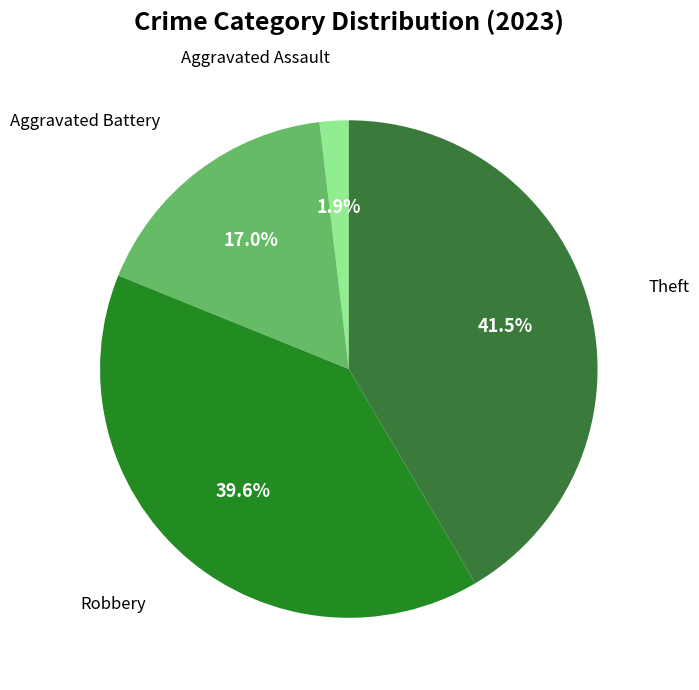

To the nearest percent, what is the difference between the largest and smallest slice percentages?

40%